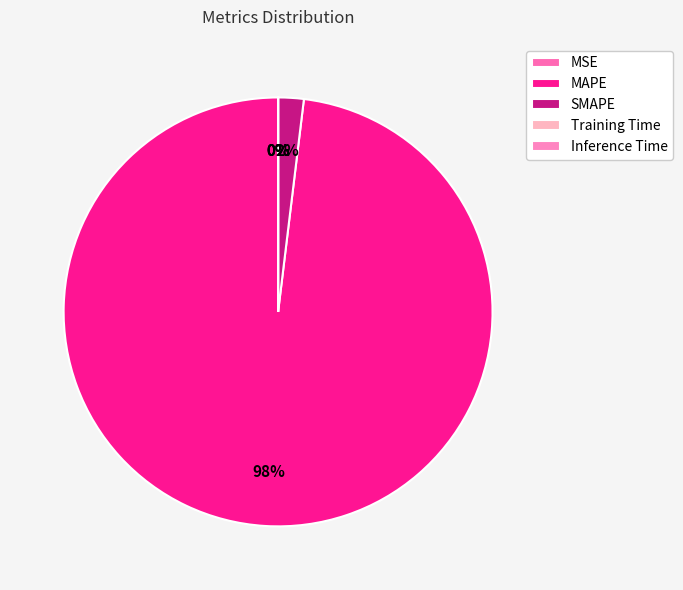

How many slices are in this pie chart?

5